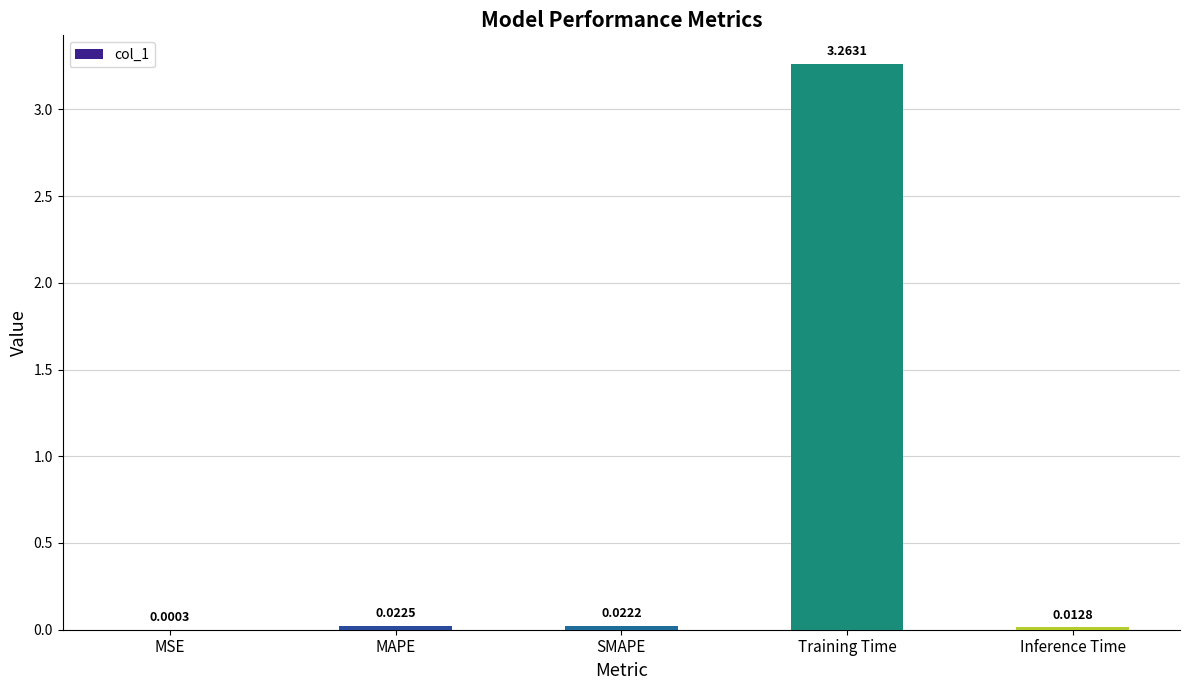

At which category does the chart reach its peak across all series?

Training Time